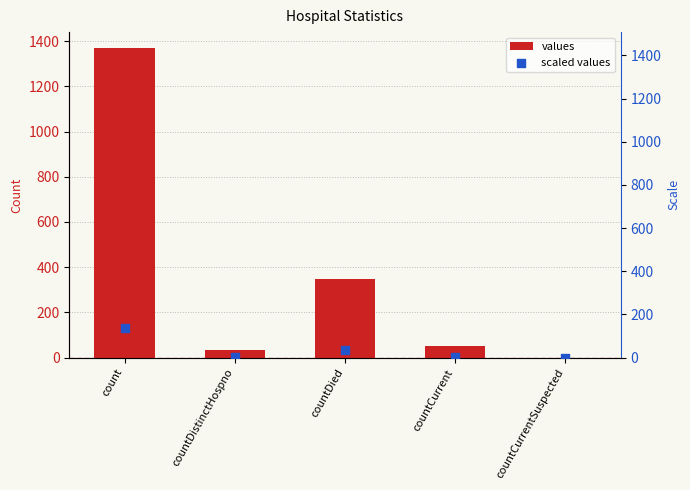

Which series has the largest Y range (max minus min)?

values